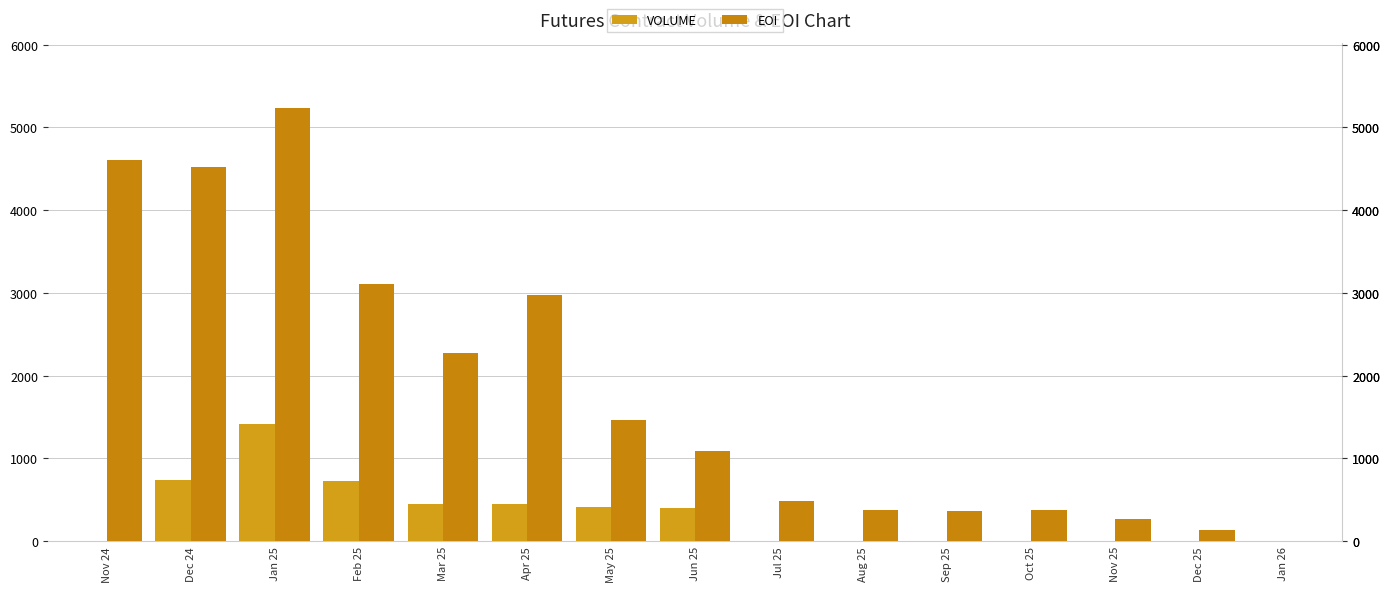

The VOLUME series shows 0 at Jan 26. True or false?

True